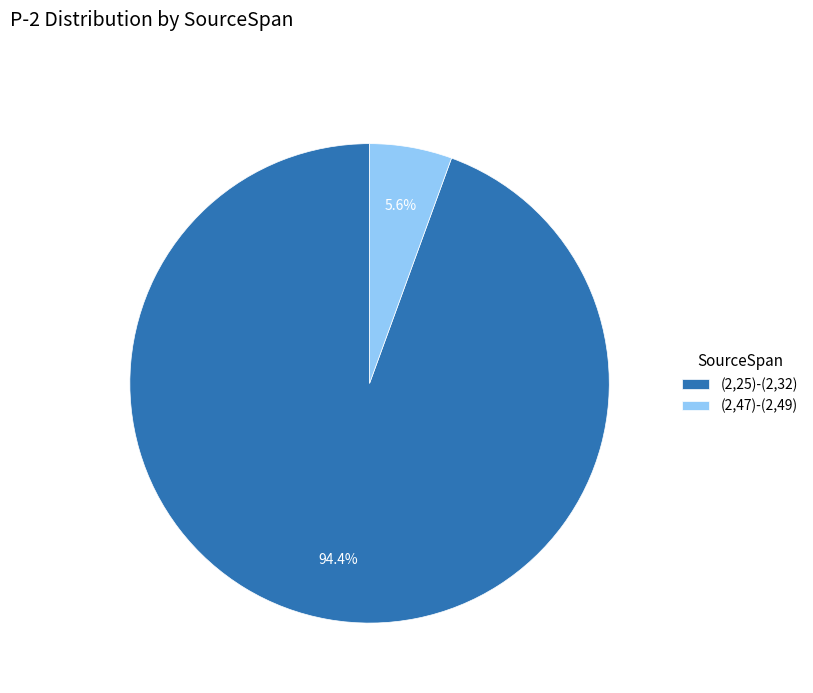

To the nearest percent, what portion does (2,47)-(2,49) represent?

6%